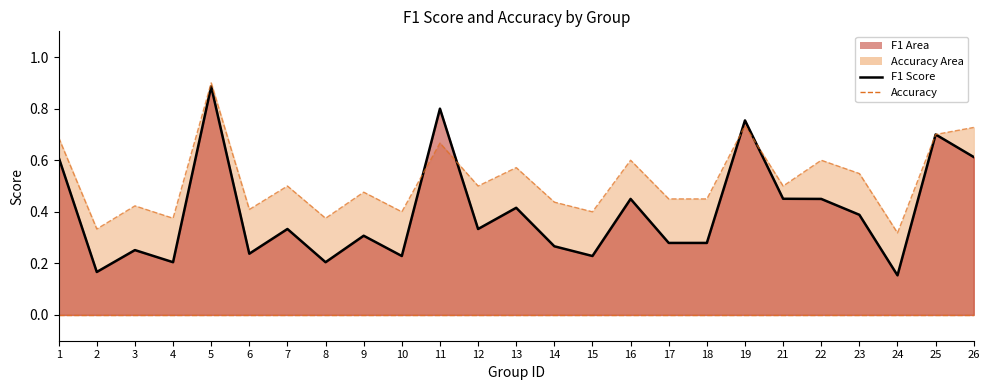

Rank the categories by f1 line value from highest to lowest.

5, 11, 19, 25, 26, 1, 21, 16, 22, 13, 23, 7, 12, 9, 17, 18, 14, 3, 6, 10, 15, 4, 8, 2, 24